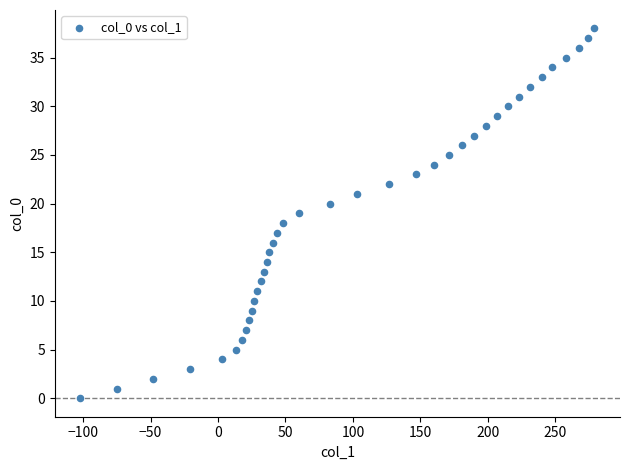

What is the range of X values (max minus min)?

381